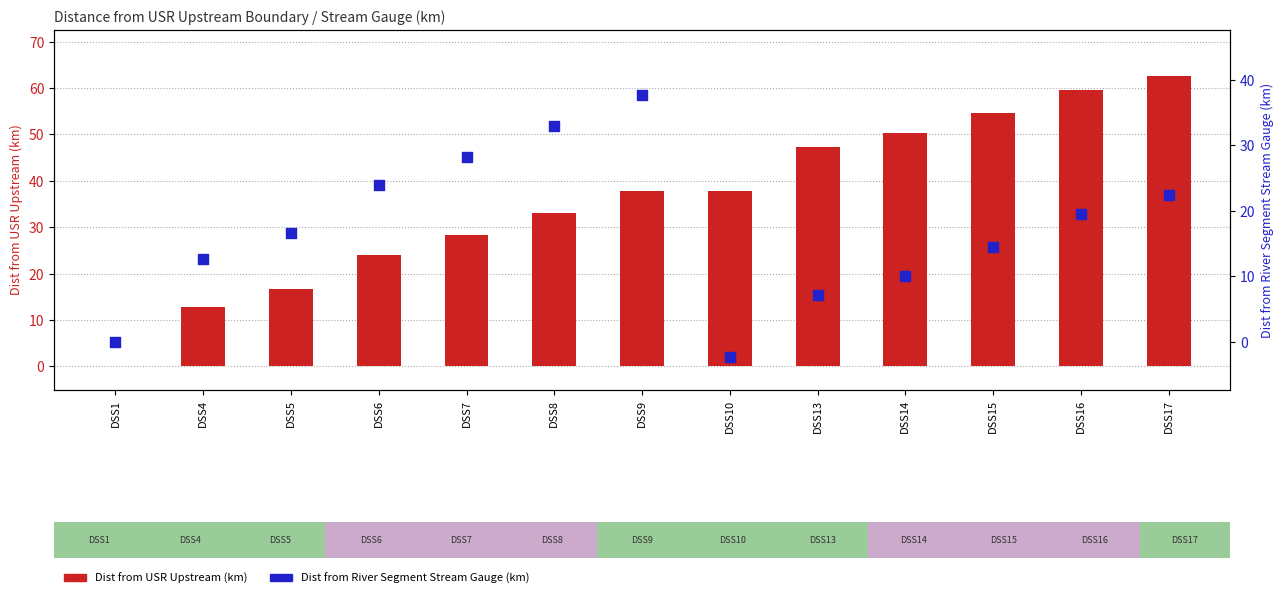

Is the value of Dist from River Segment Stream Gauge (km) at DSS15 greater than the value of Dist from USR Upstream (km) at DSS6?

No